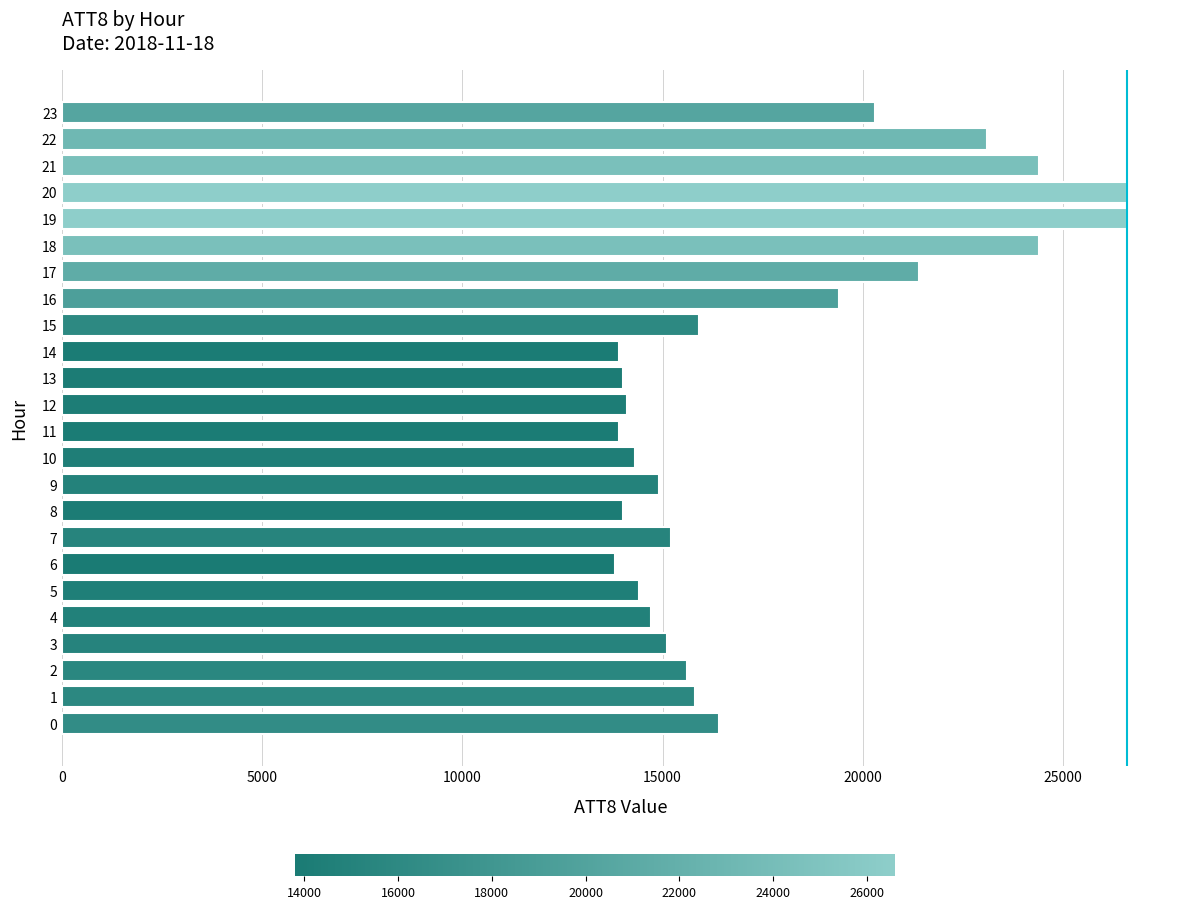

What is the change in value from 3 to 6?

-1300